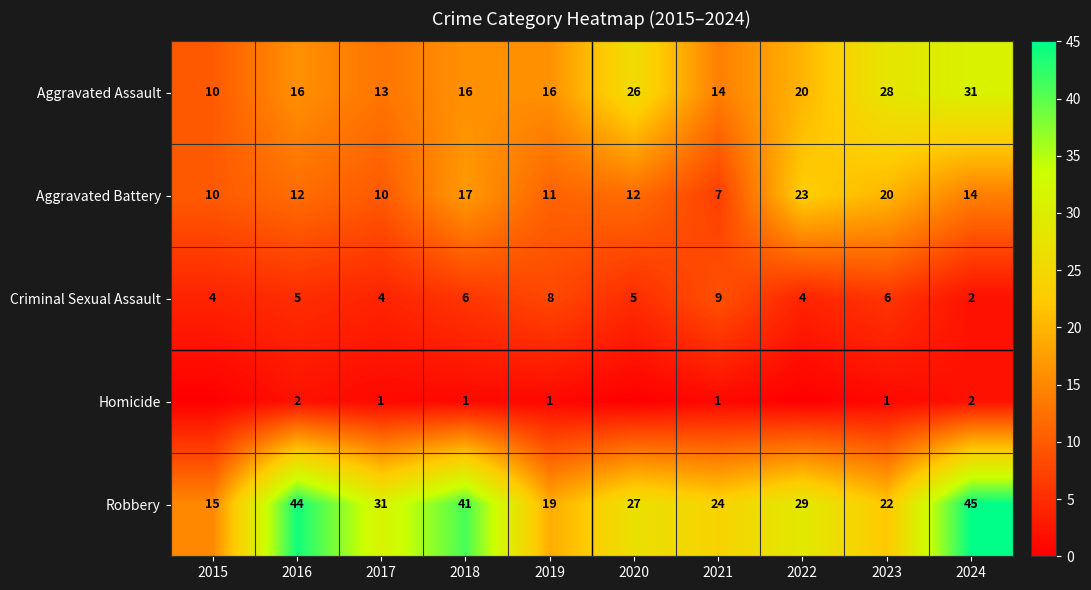

Read the Aggravated Battery value at 2016, to the nearest 10.

10